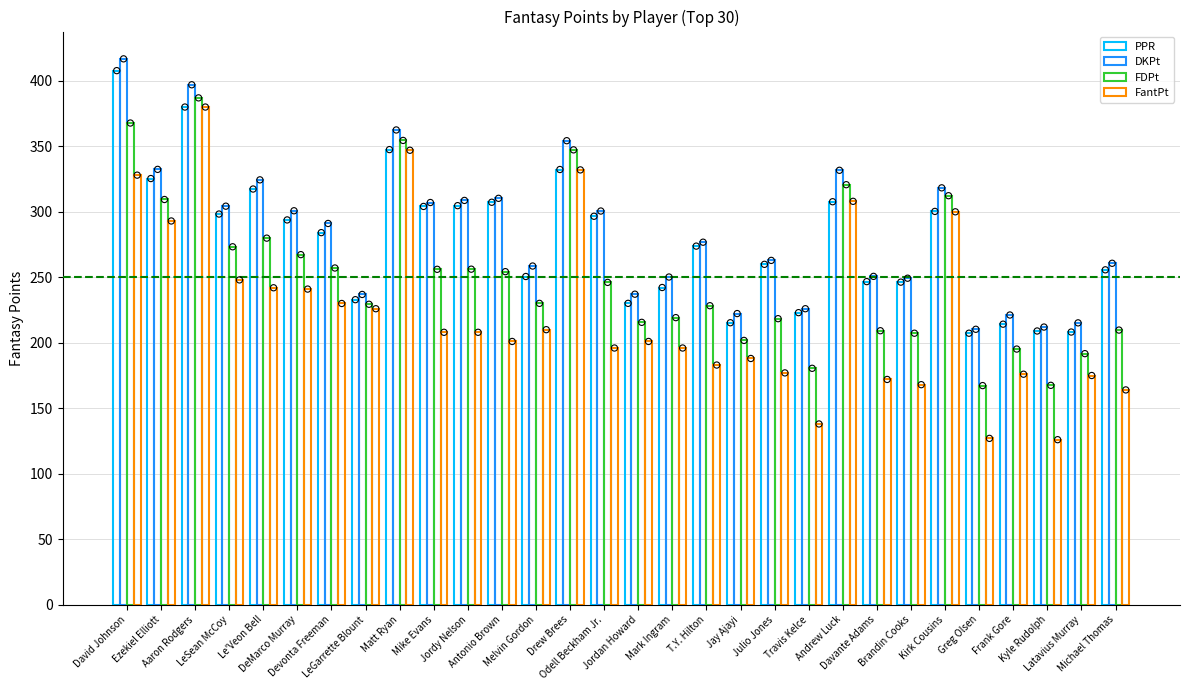

Which series has the largest total across all categories?

DKPt